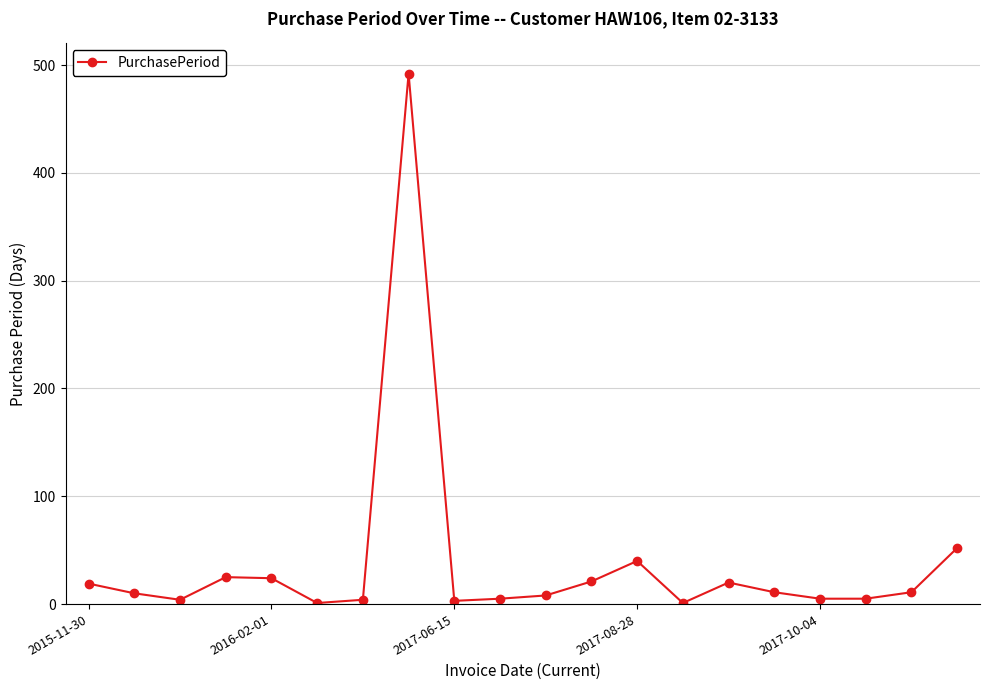

What is the difference between the maximum and second lowest values?

491